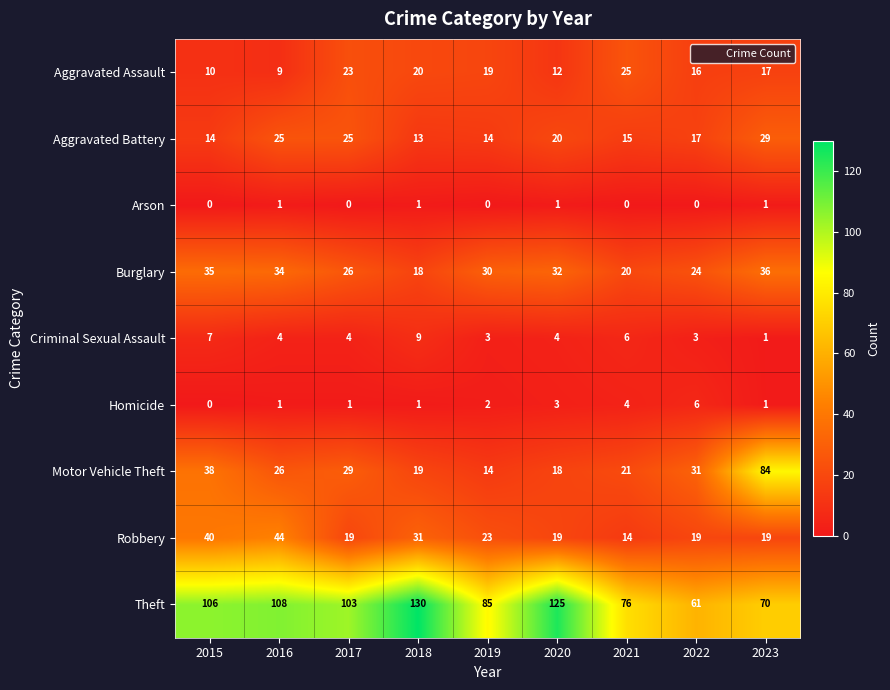

Which label corresponds to the largest value in the chart?

2018